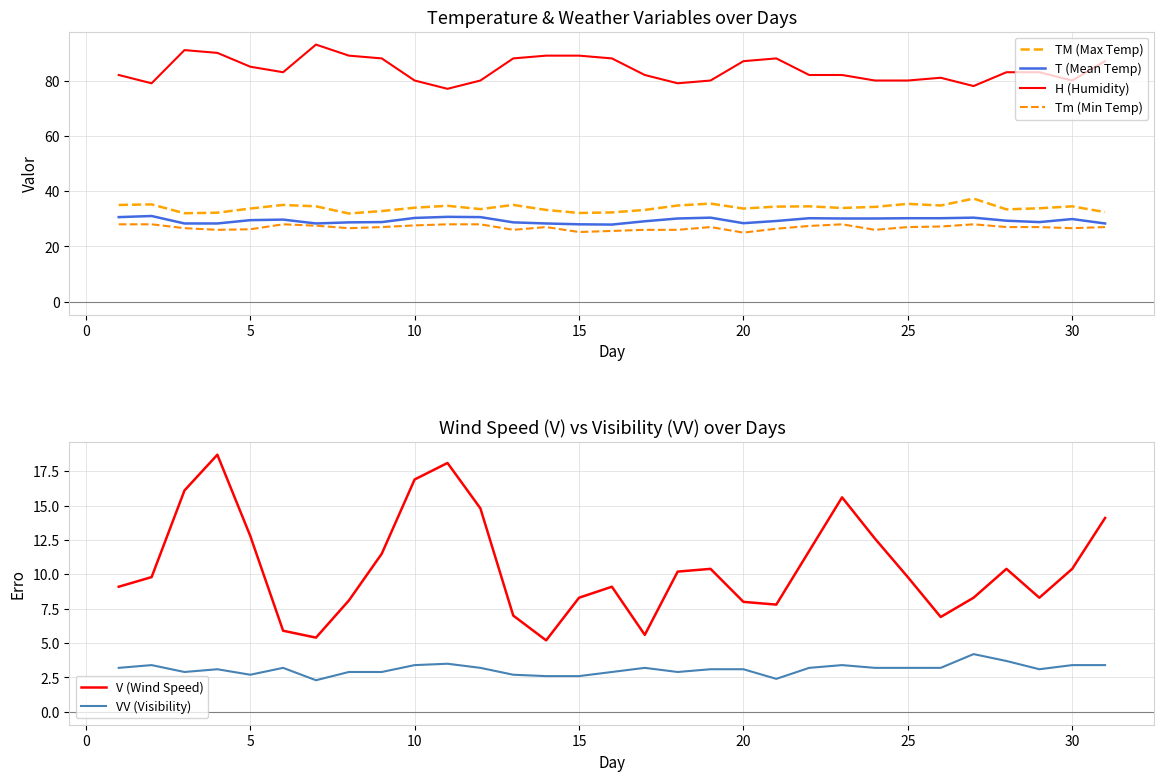

True or false: VV (Visibility) and V (Wind Speed) intersect in this chart.

False